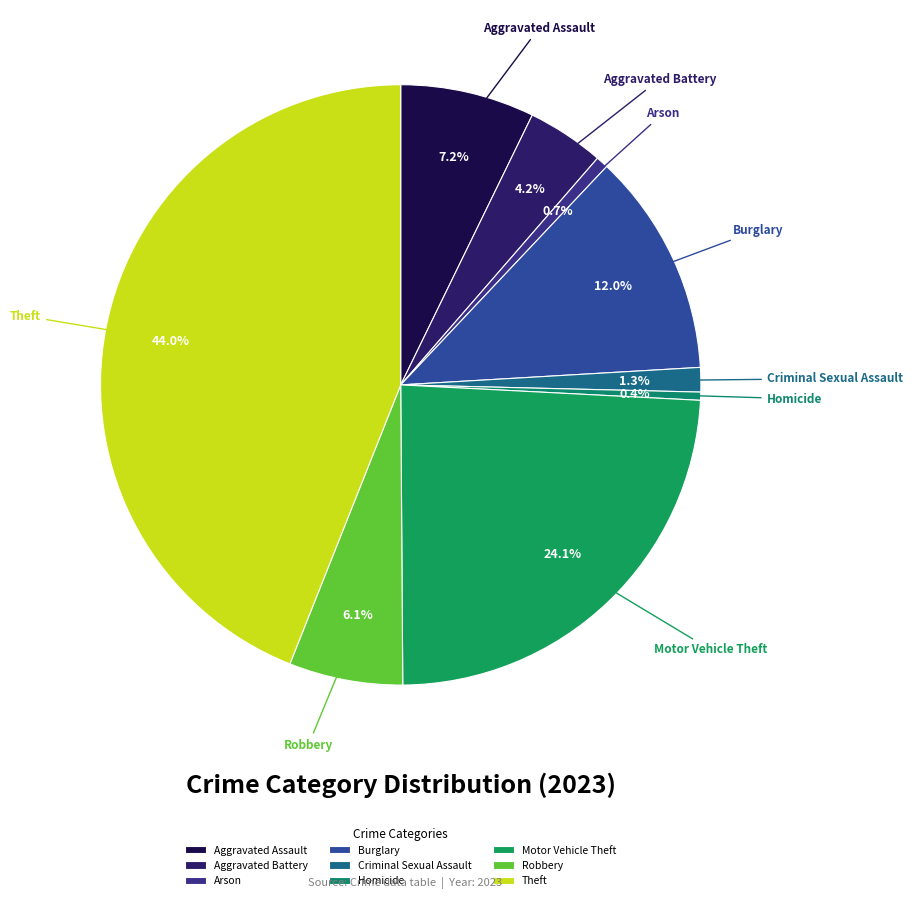

Is there any slice that represents more than half of the pie?

No